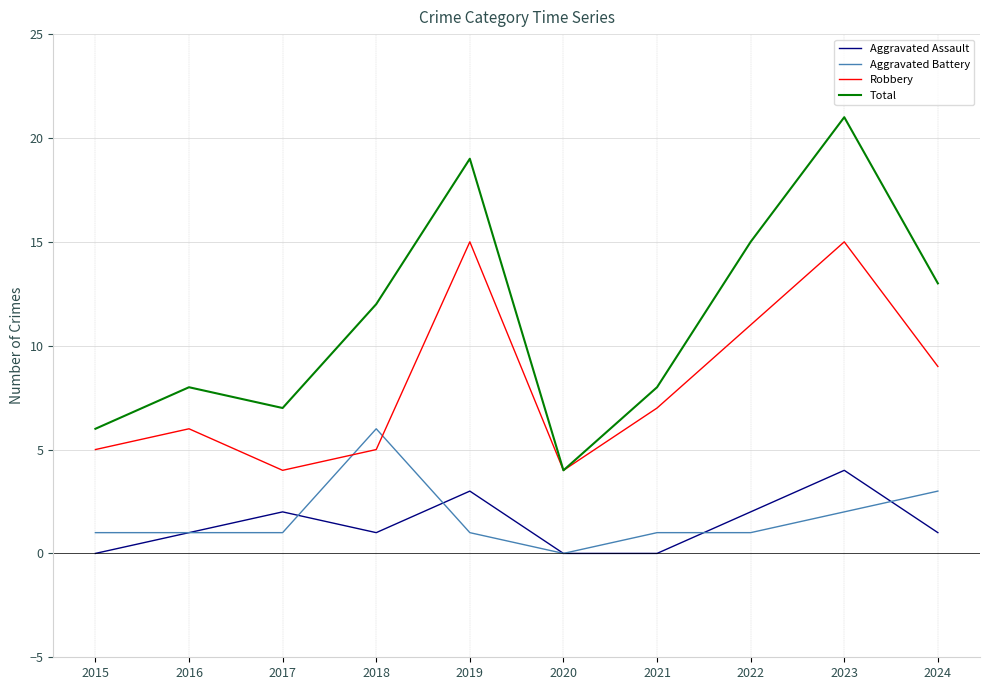

The value of Aggravated Battery at 2019 is 1. True or false?

True